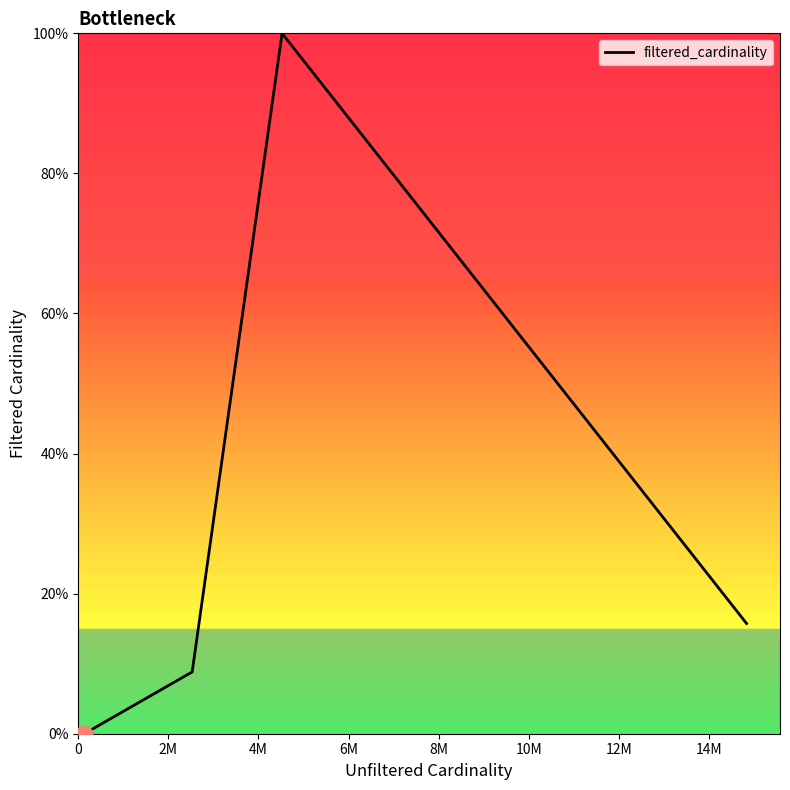

At which category does the data reach its first local peak?

4M